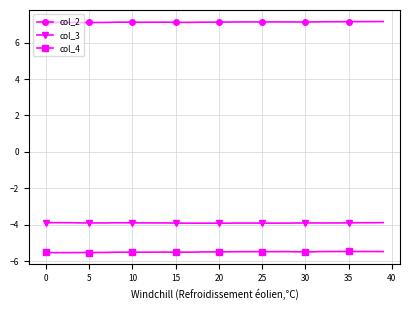

Rank the series by their maximum value, from lowest to highest.

col_4, col_3, col_2